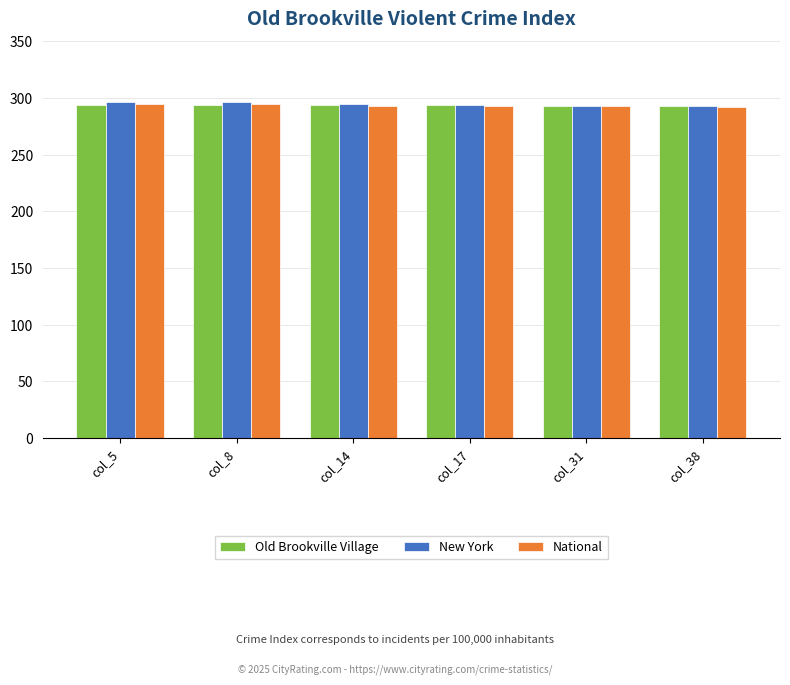

What is the total value across all series at col_14?

882